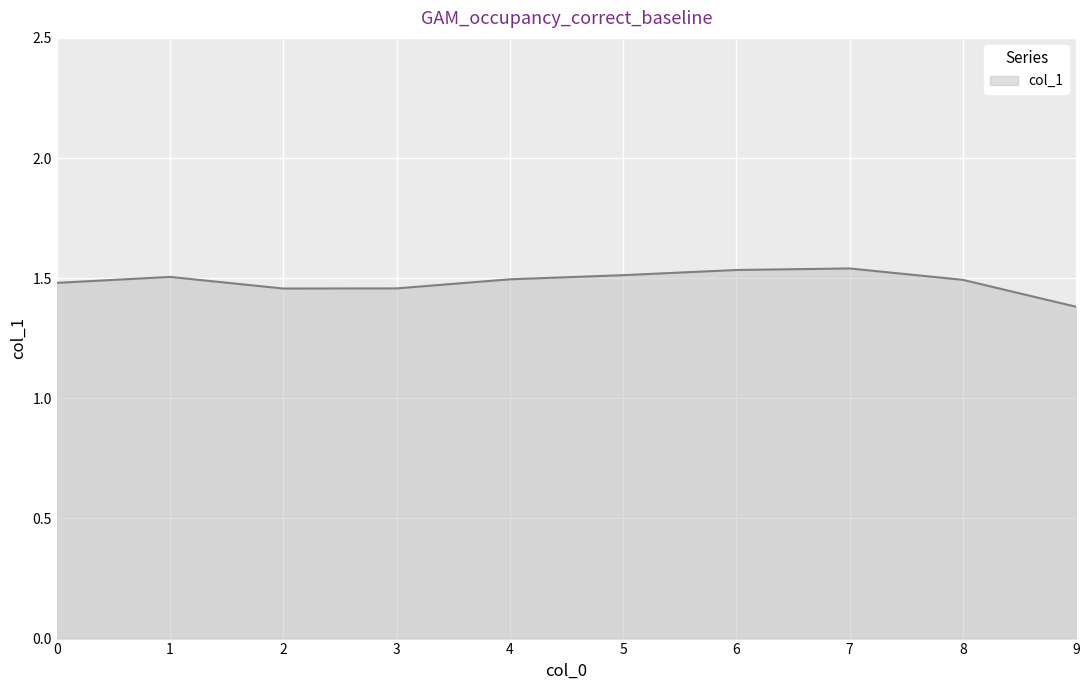

What is the smallest value displayed?

1.4